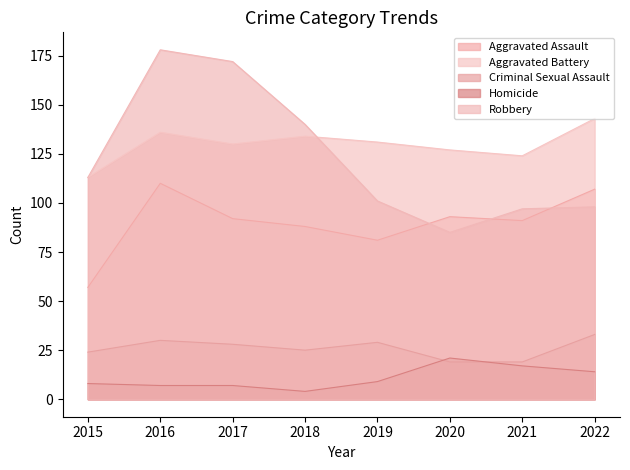

At how many categories does at least one series exceed 134?

4